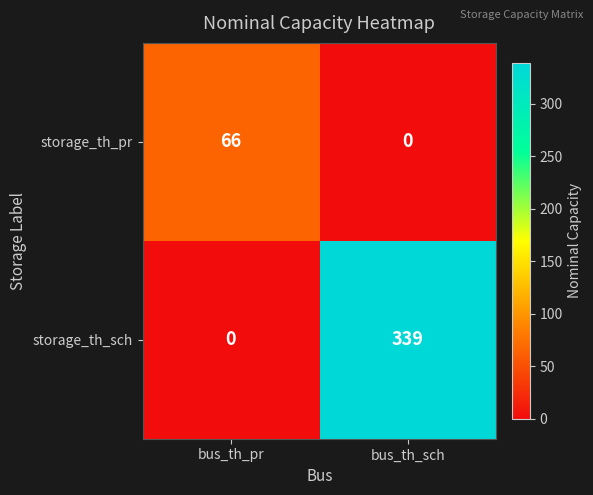

Is it true that storage_th_sch equals 339 at bus_th_sch?

True